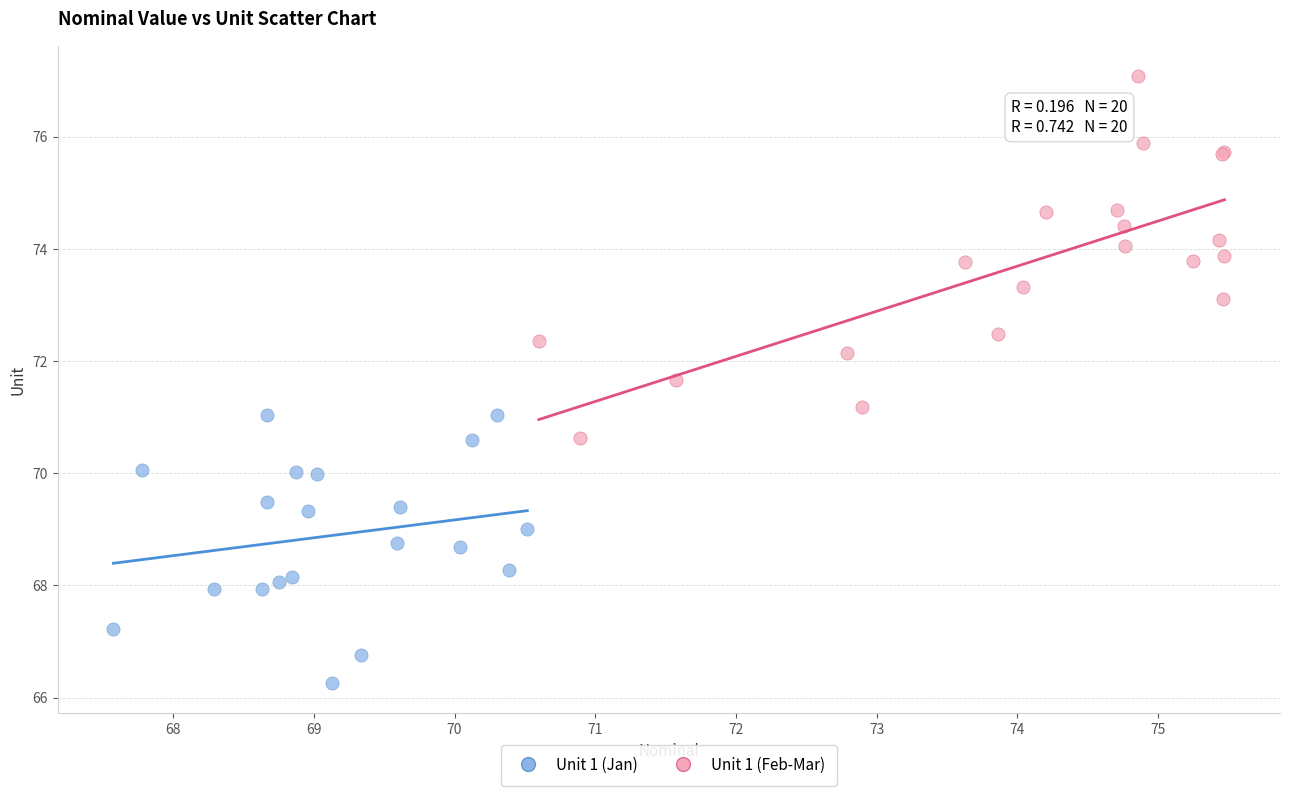

Which series reaches the minimum Y coordinate?

Unit 1 (Jan)